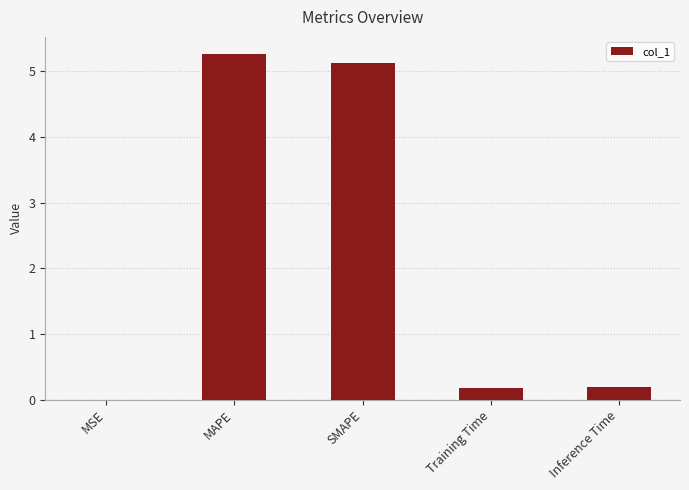

What is the sum of the values at SMAPE and Inference Time?

5.3